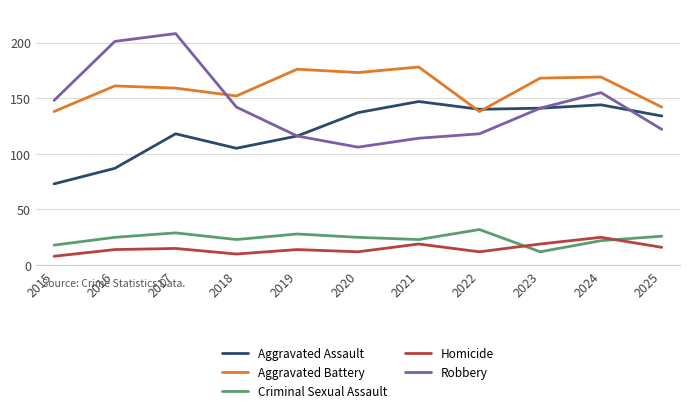

Between 2015 and 2016, which series saw the biggest shift?

Robbery